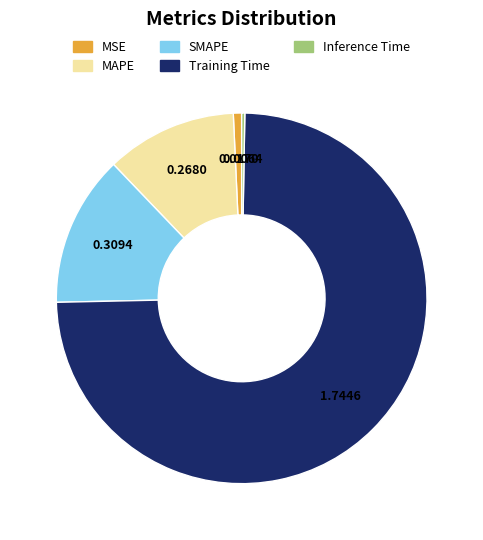

What is the majority slice?

Training Time